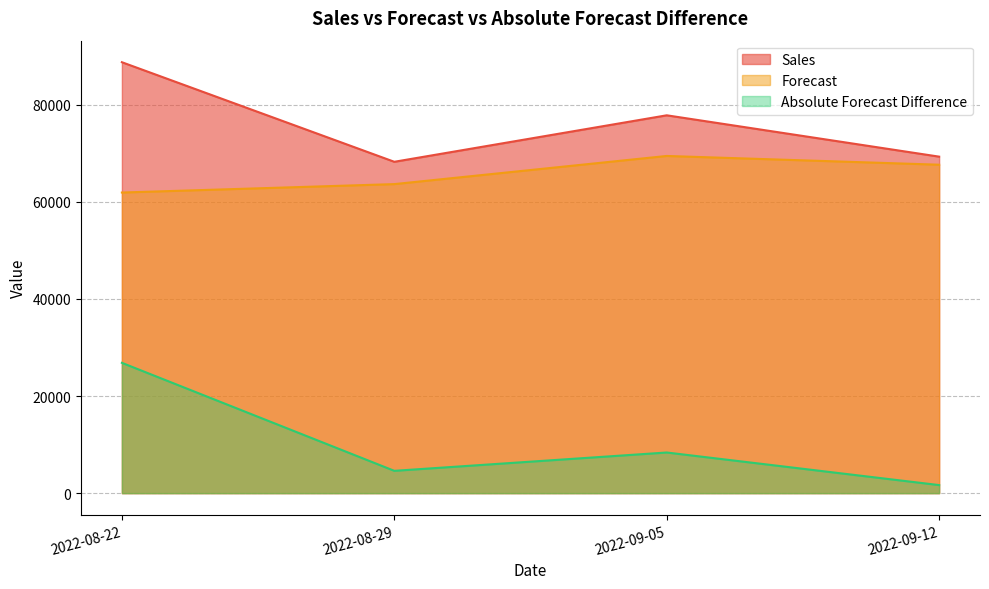

Reading left to right, what are all the values shown in this chart?

Sales: 88778.0	68264.6	77840.6	69323.4
Forecast: 61930.8	63666.3	69466.3	67662.5
Absolute Forecast Difference: 26847.3	4598.3	8374.3	1661.0